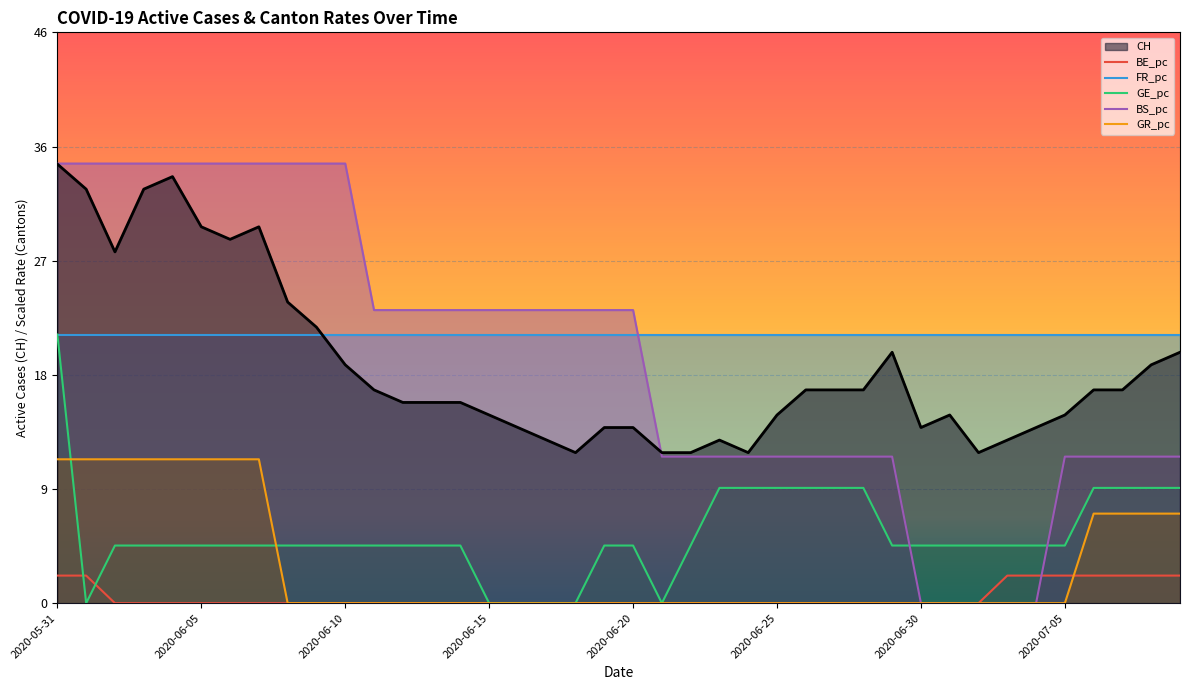

Where does the BS_pc series first go above 23?

2020-05-31